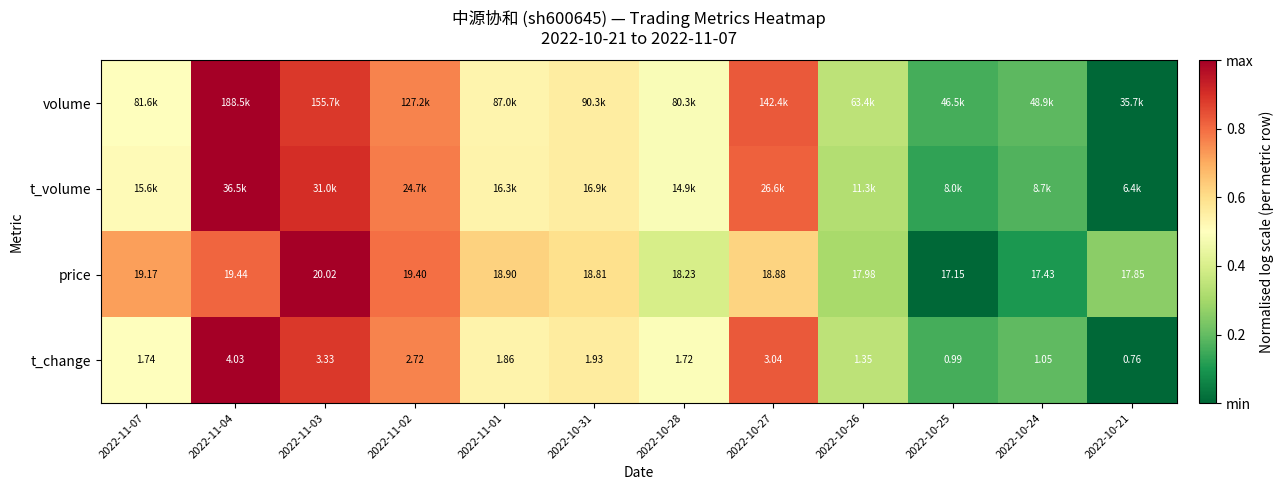

Is the value of t_change at 2022-10-27 greater than the value of price at 2022-10-31?

No